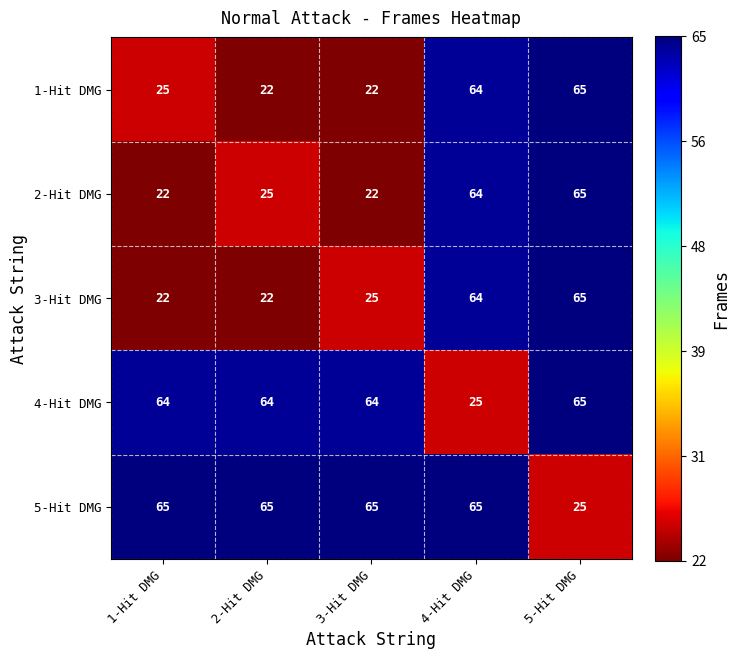

What is the spread (max minus min) of values at 1-Hit DMG?

43